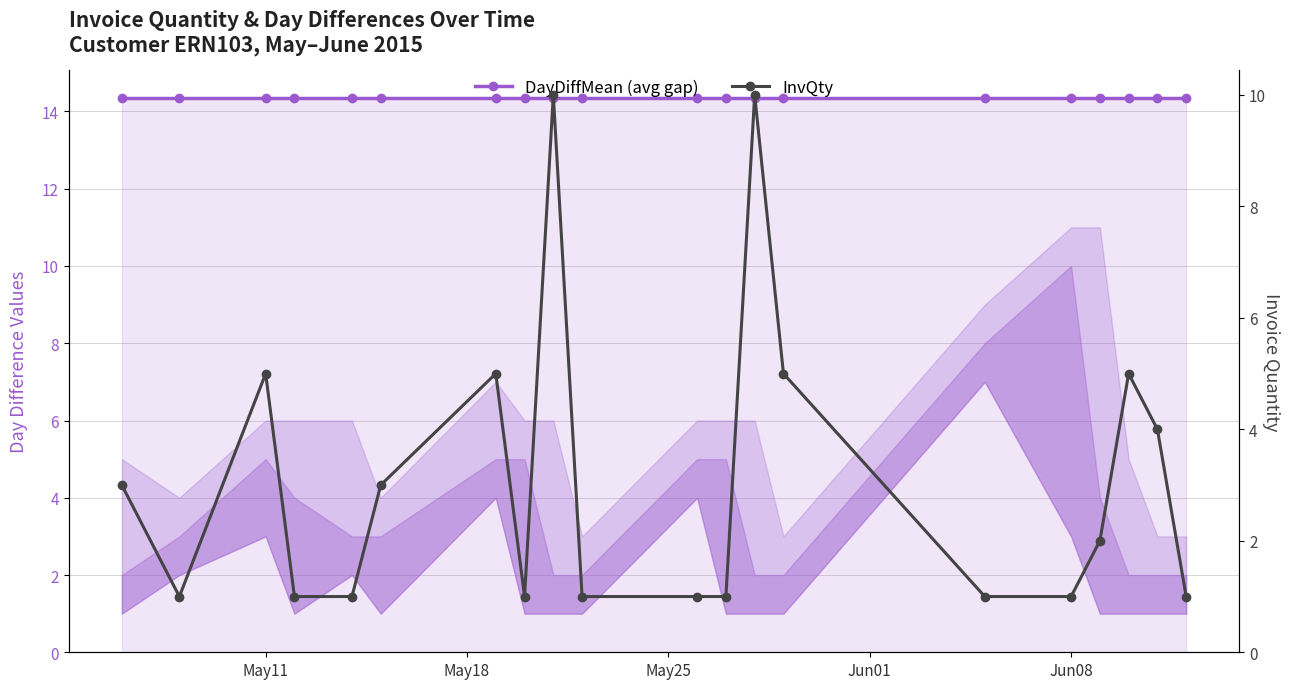

At how many categories does at least one series exceed 12?

20